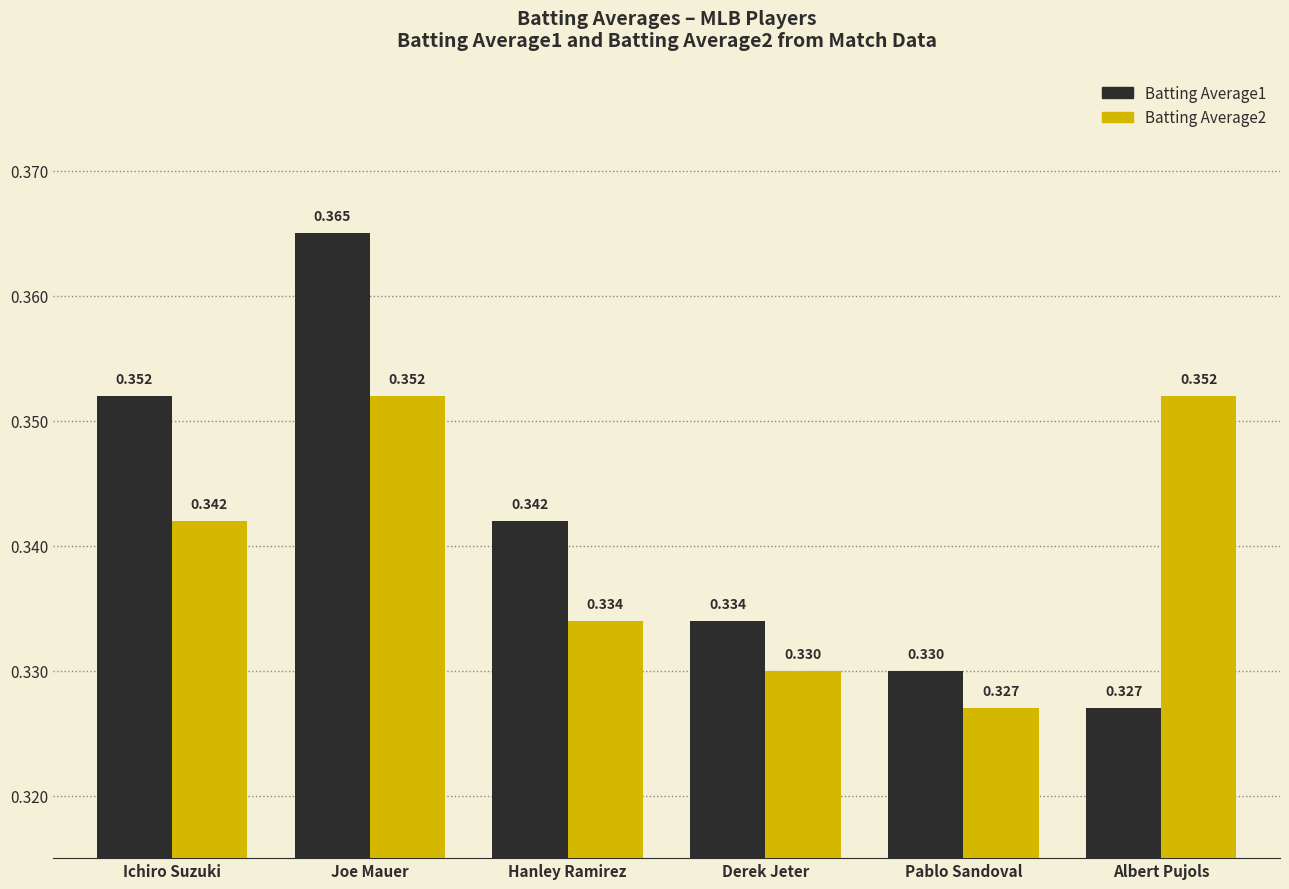

How many bars are there in total?

12